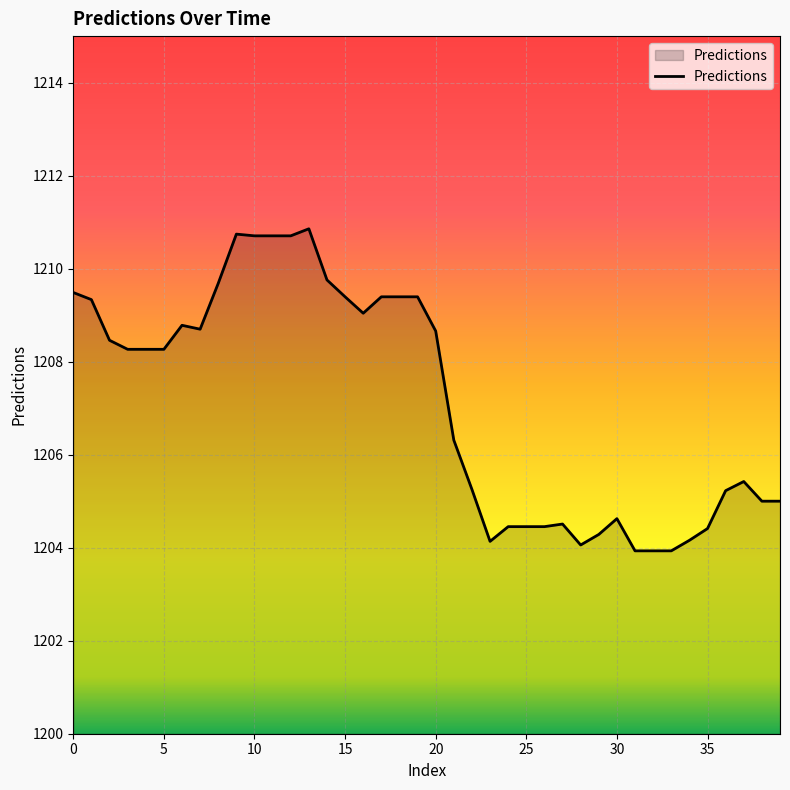

What is the greatest value displayed?

1210.9